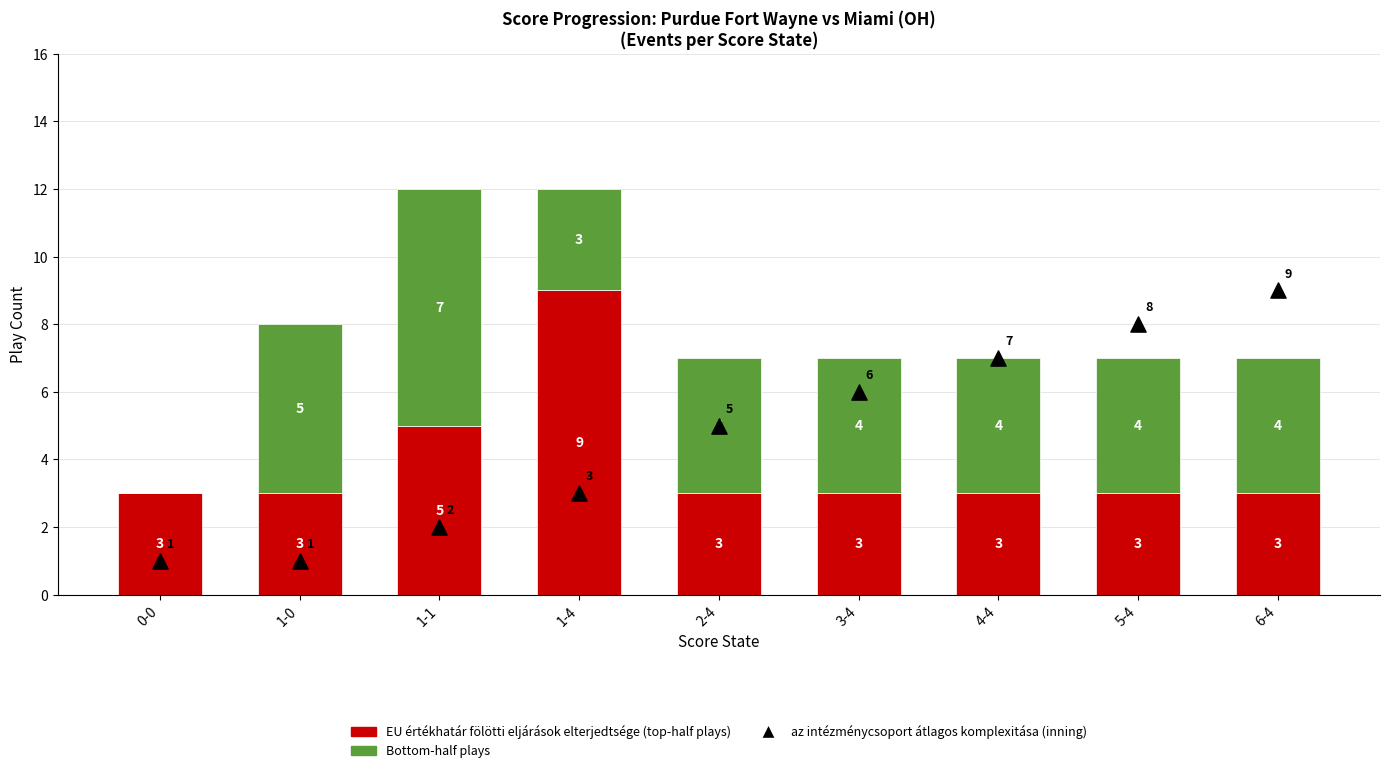

At how many categories does at least one series exceed 3?

8